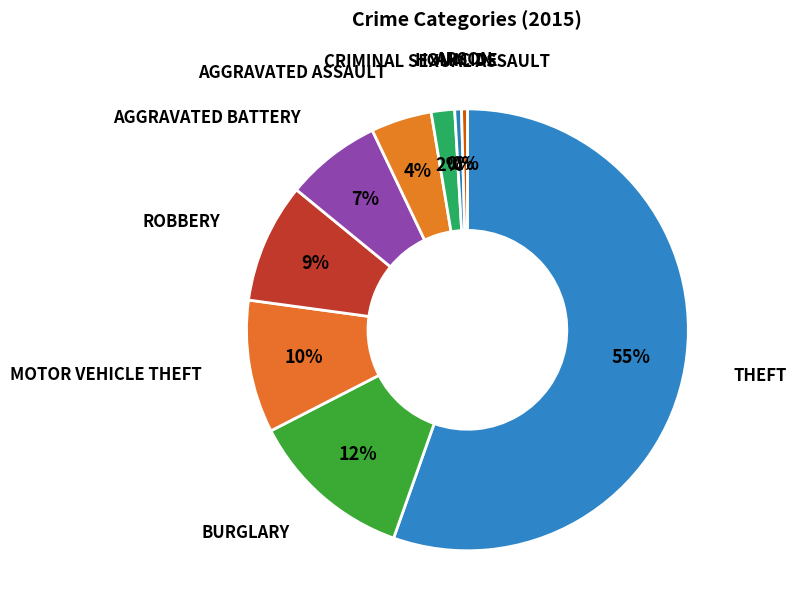

Count the number of slices in the pie.

9